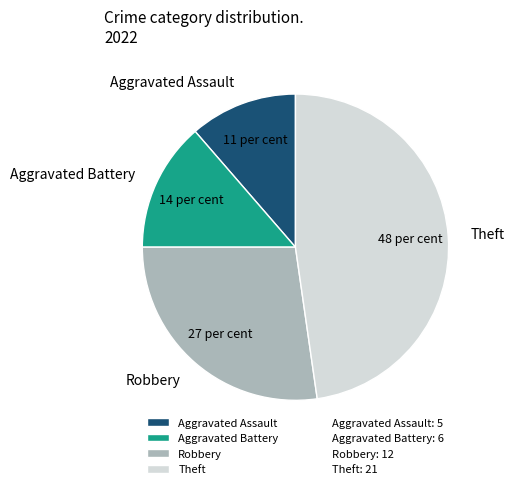

Does Aggravated Assault account for over 50% of the chart?

No